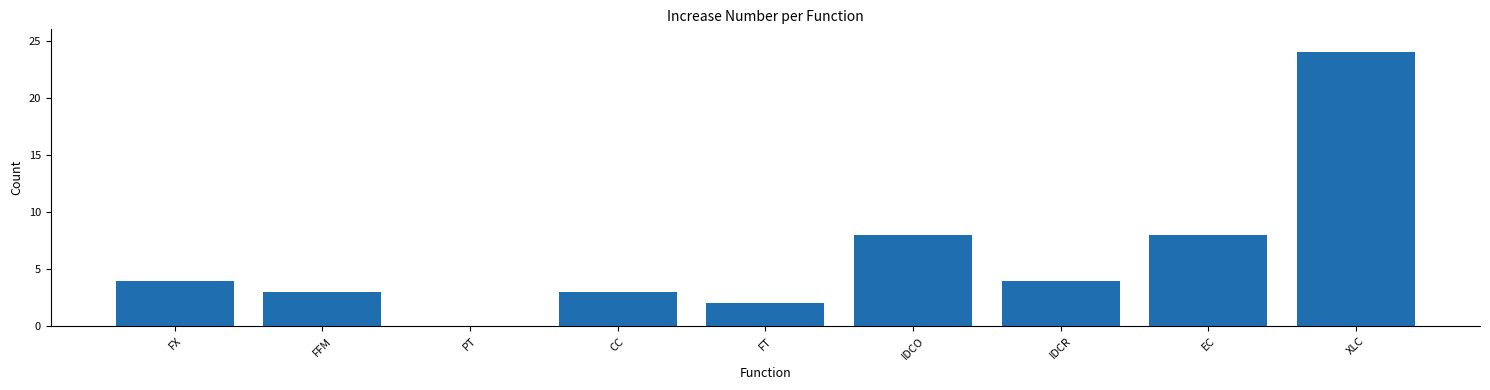

What is the change in value from FT to IDCR?

+2